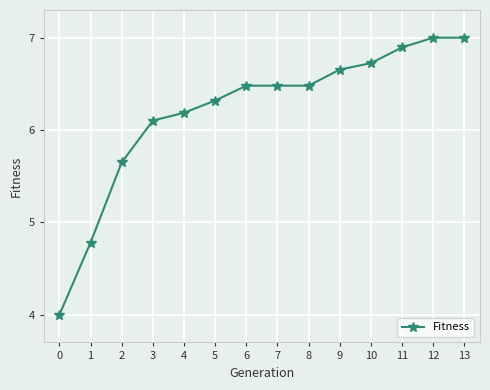

At which label does the data first exceed 6?

3